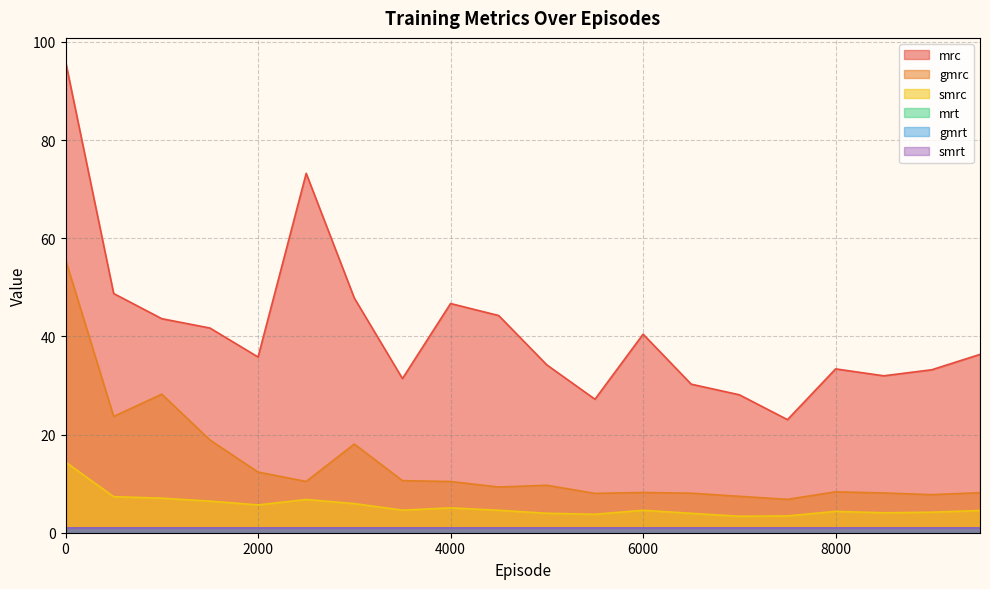

How many values in the gmrc series exceed 9?

11